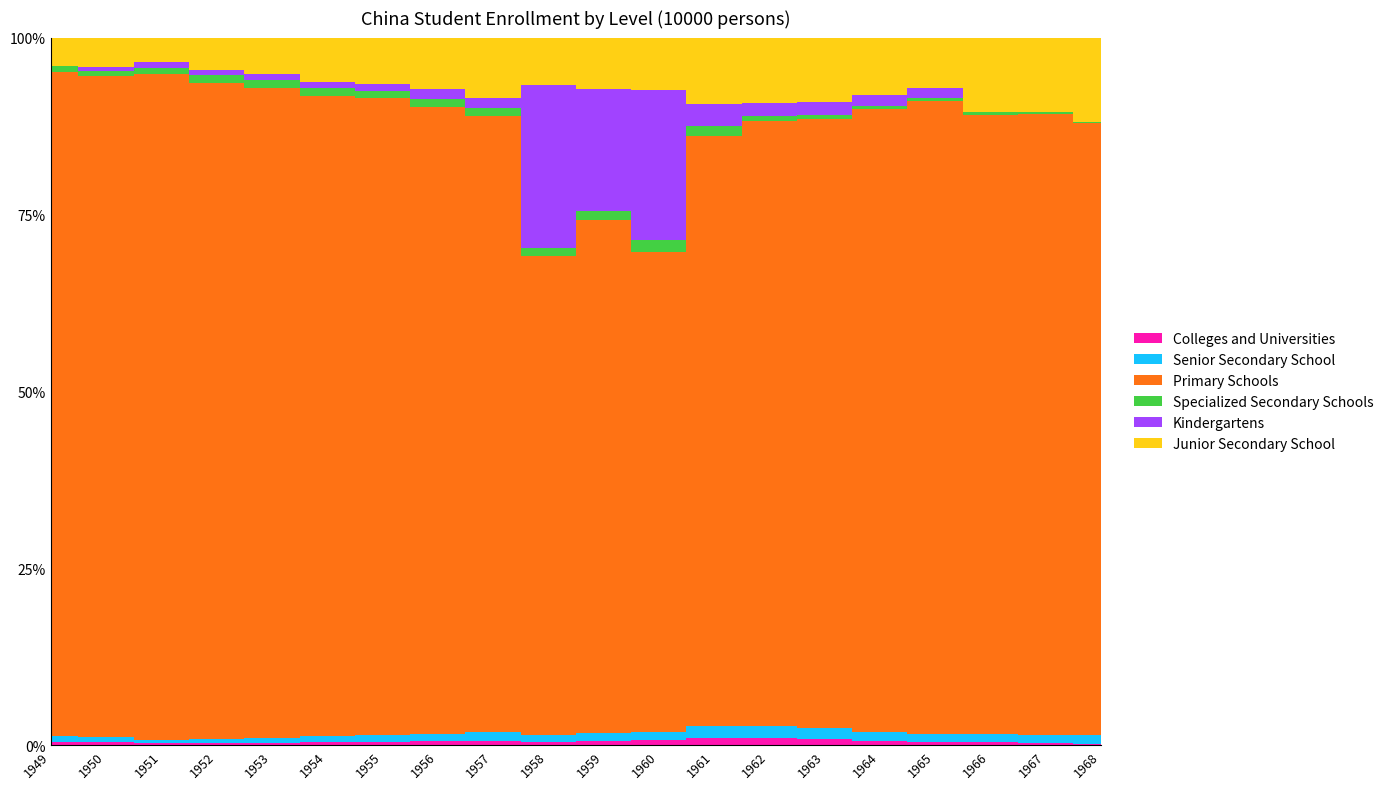

Reading left to right, transcribe all the data shown in this chart.

Colleges and Universities: 1949=11.7	1950=13.7	1951=15.3	1952=19.1	1953=21.2	1954=25.3	1955=28.8	1956=40.3	1957=44.1	1958=66.0	1959=81.2	1960=96.2	1961=94.7	1962=83.0	1963=75.0	1964=68.5	1965=67.4	1966=53.4	1967=40.9	1968=25.9
Senior Secondary School: 1949=20.7	1950=23.8	1951=18.4	1952=26.0	1953=36.0	1954=47.8	1955=58.0	1956=78.4	1957=90.4	1958=117.9	1959=143.5	1960=167.5	1961=153.3	1962=133.9	1963=123.5	1964=124.7	1965=130.8	1966=137.3	1967=126.5	1968=140.8
Primary Schools: 1949=2439.1	1950=2892.4	1951=4315.4	1952=5110.0	1953=5166.4	1954=5121.8	1955=5312.6	1956=6346.6	1957=6428.3	1958=8640.3	1959=9117.9	1960=9379.1	1961=7578.6	1962=6923.9	1963=7157.5	1964=9294.5	1965=11620.9	1966=10341.7	1967=10244.3	1968=10036.3
Specialized Secondary Schools: 1949=22.9	1950=25.7	1951=38.3	1952=63.6	1953=66.8	1954=60.8	1955=53.7	1956=81.2	1957=77.8	1958=147.0	1959=149.5	1960=221.6	1961=120.3	1962=53.5	1963=45.1	1964=53.1	1965=54.7	1966=47.0	1967=30.8	1968=12.8
Kindergartens: 1949=0.0	1950=14.0	1951=38.2	1952=42.4	1953=43.0	1954=48.4	1955=56.2	1956=108.1	1957=108.8	1958=2950.1	1959=2172.2	1960=2933.1	1961=289.6	1962=144.6	1963=147.2	1964=158.9	1965=171.3	1966=0.0	1967=0.0	1968=0.0
Junior Secondary School: 1949=103.9	1950=130.5	1951=156.8	1952=249.0	1953=293.3	1954=358.7	1955=390.0	1956=516.5	1957=628.1	1958=852.0	1959=917.8	1960=1026.0	1961=851.8	1962=752.8	1963=761.6	1964=854.1	1965=933.8	1966=1249.8	1967=1223.7	1968=1392.3